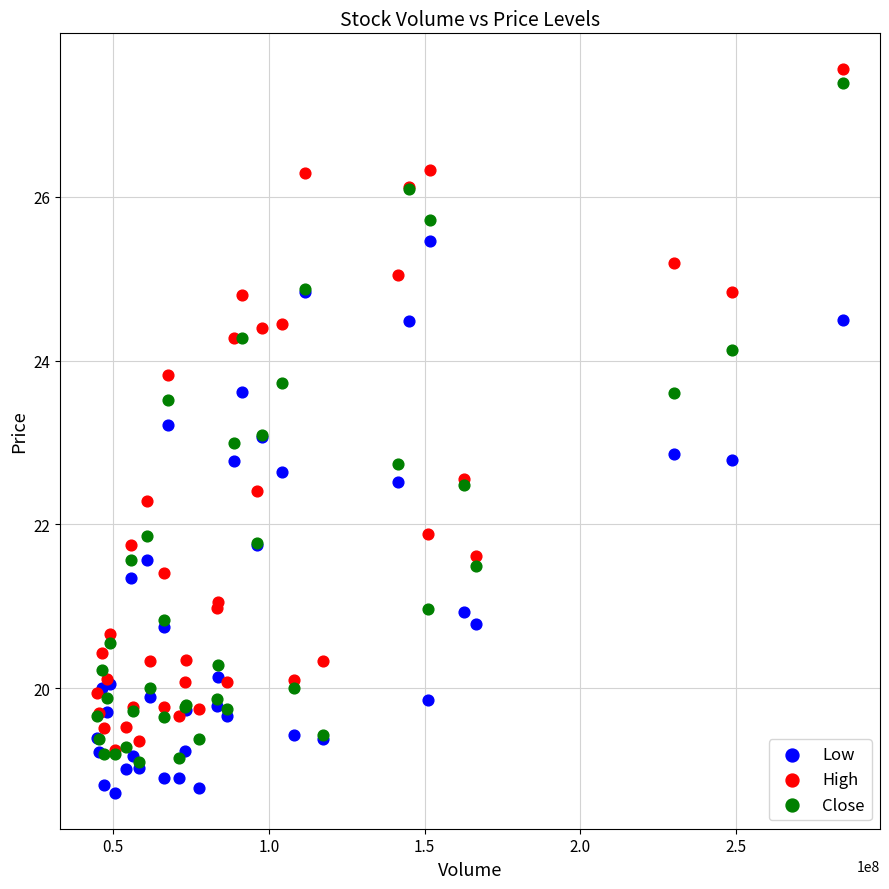

What are all the series names shown in the legend?

Low, High, Close